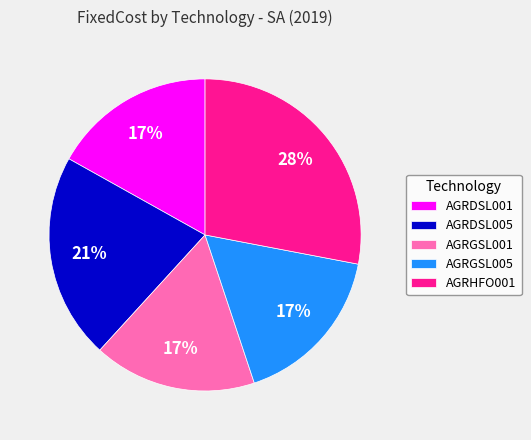

Which category has the biggest portion of the pie?

AGRHFO001